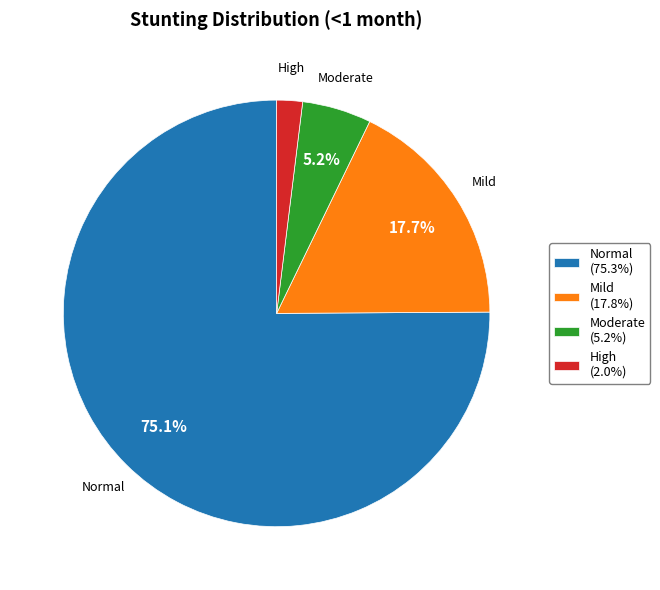

Does any single category account for the majority?

Yes